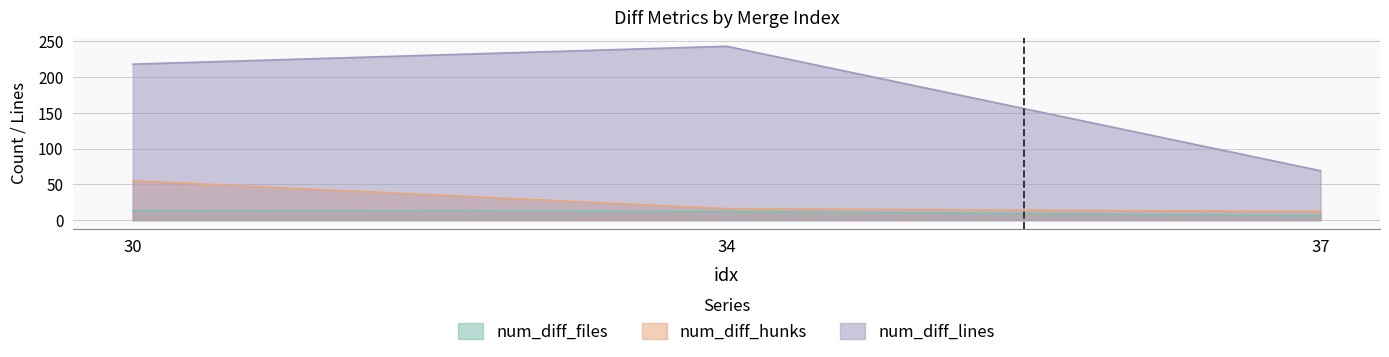

Reading left to right, transcribe all the data shown in this chart.

num_diff_files: 13	12	6
num_diff_hunks: 55	16	12
num_diff_lines: 218	243	69